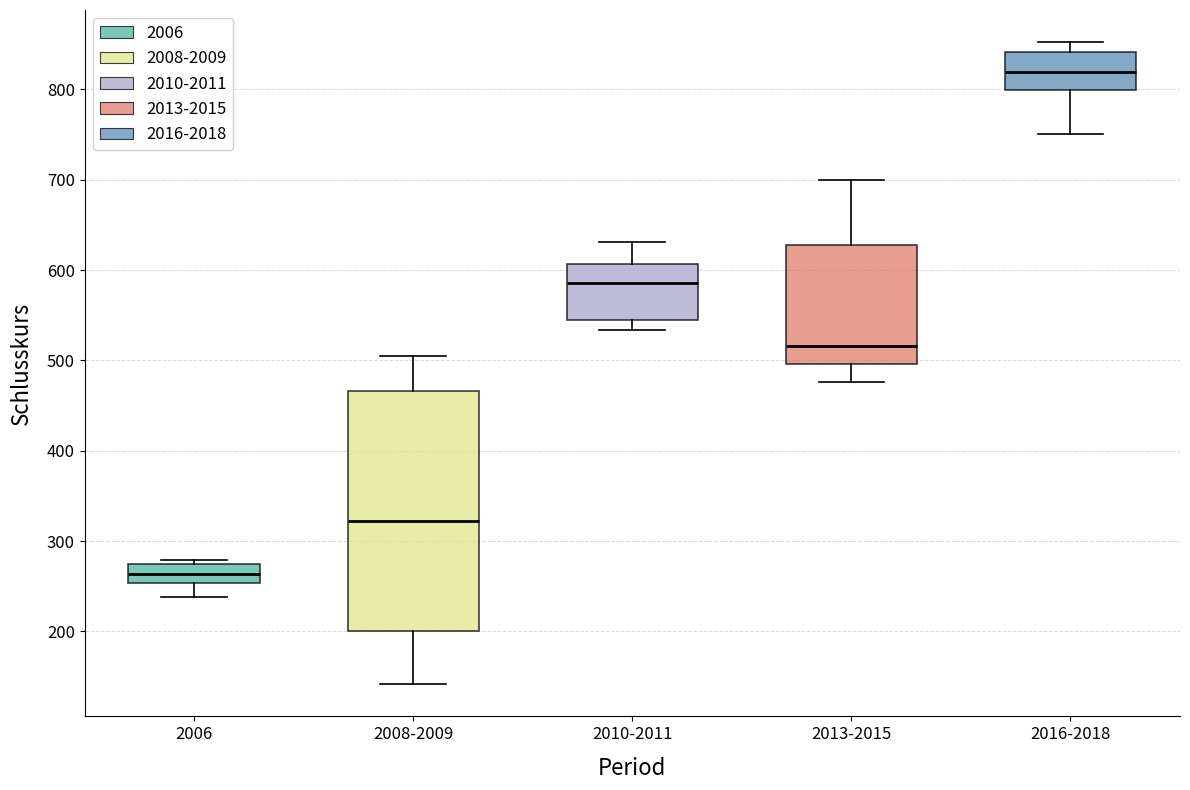

Which box's median line is the lowest?

2006